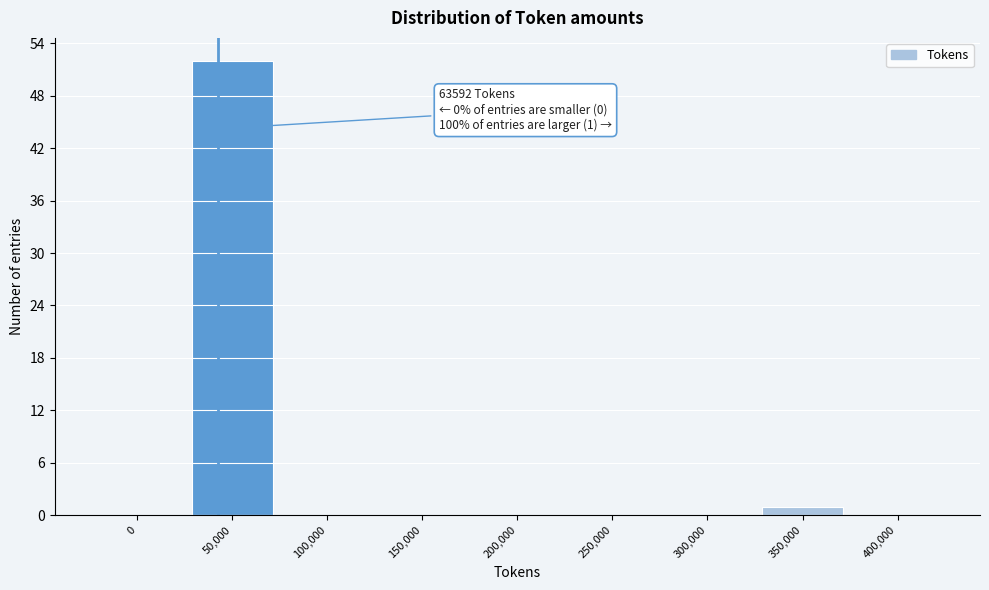

Reading right to left, transcribe all the data shown in this chart.

400,000=0	350,000=1	300,000=0	250,000=0	200,000=0	150,000=0	100,000=0	50,000=52	0=0